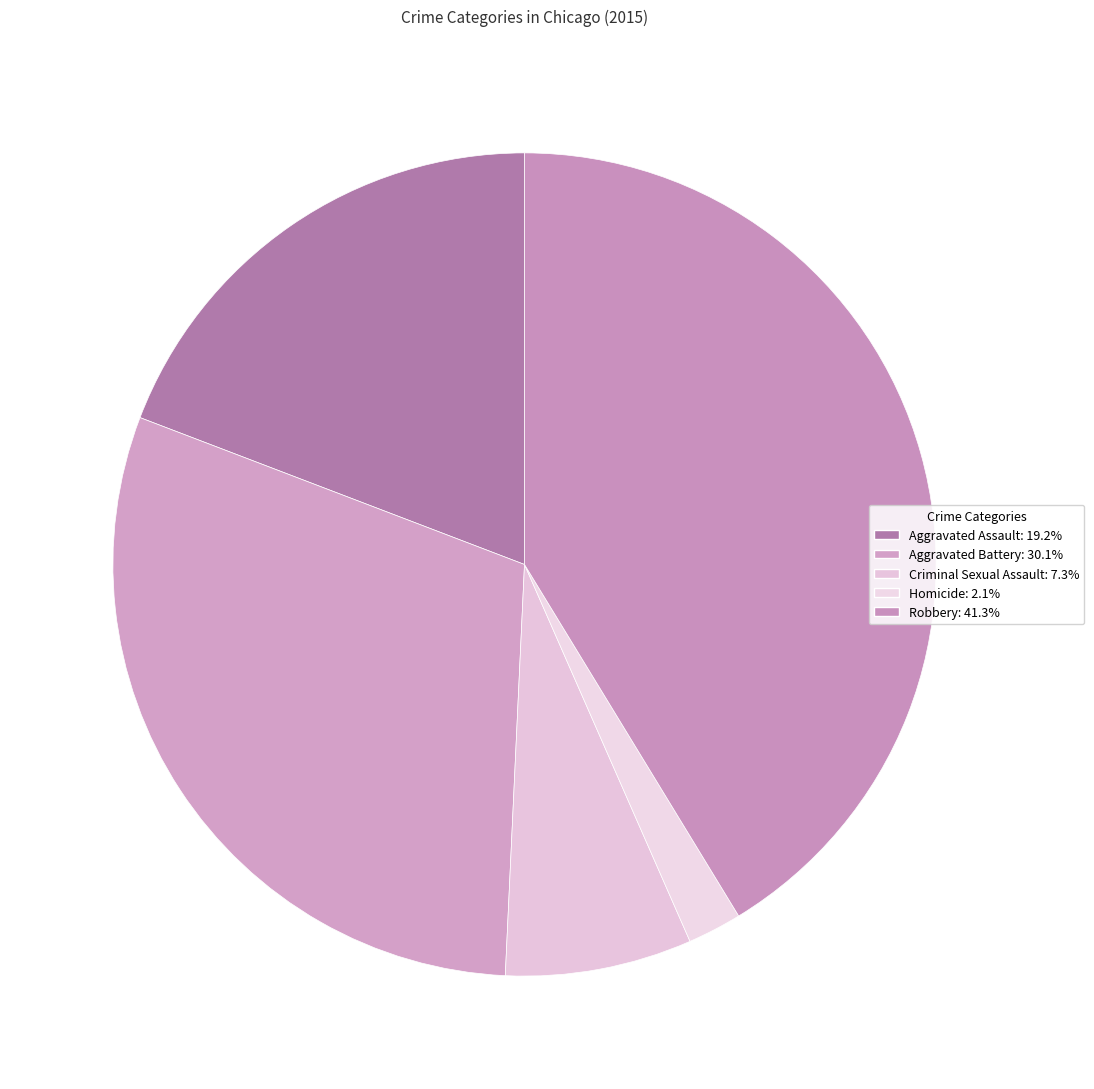

What is the ratio of the value at Aggravated Assault to the value at Criminal Sexual Assault?

2.6